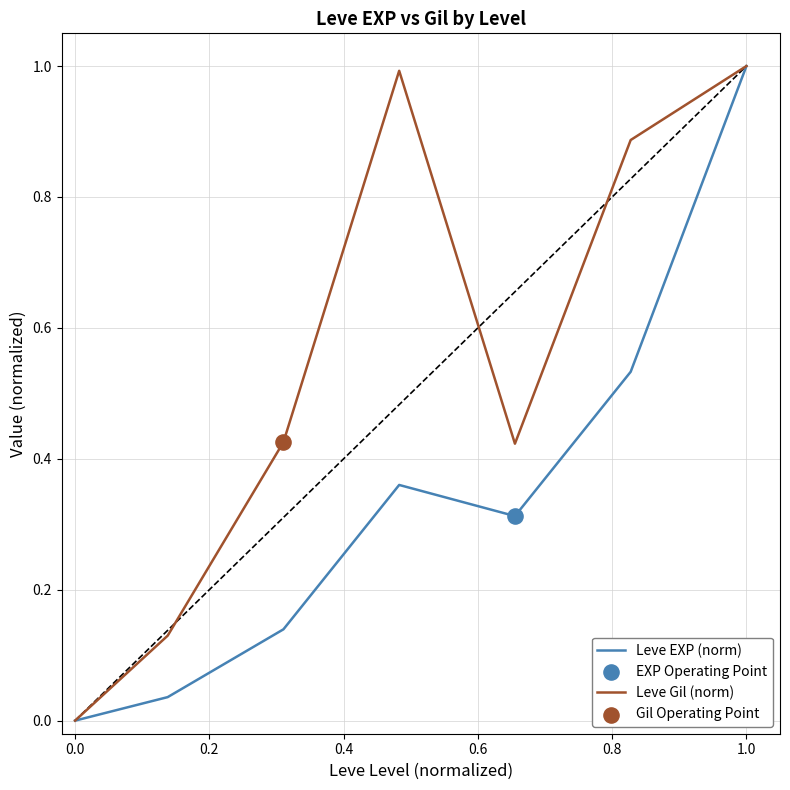

Which series has the largest total across all categories?

Leve Gil (norm)